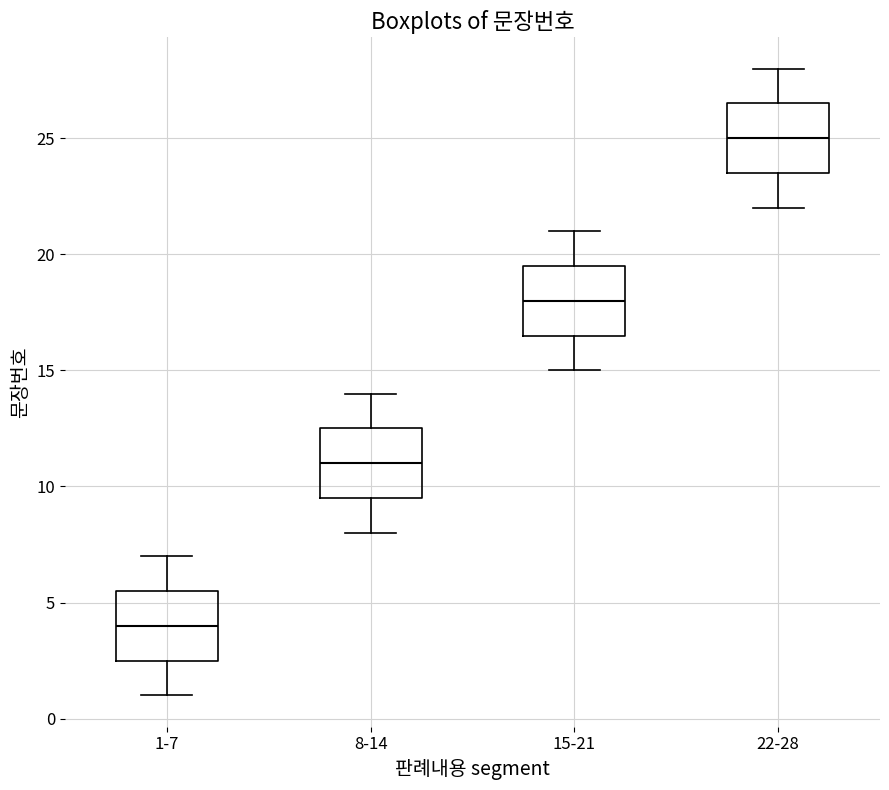

Where does the upper whisker of the box for 1-7 end on the y-axis? The values are not printed on the chart, so give them approximately, as read against the axis.

7.0